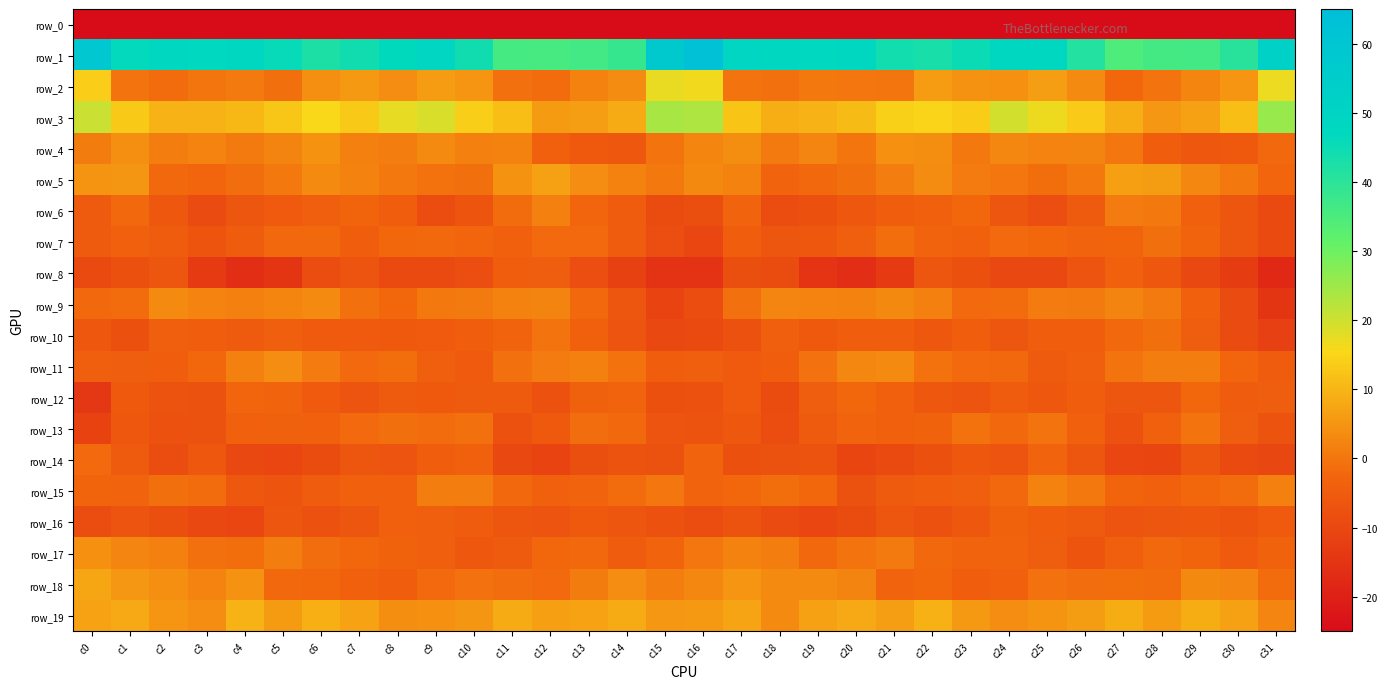

At which category is the sum across all series the highest?

c16